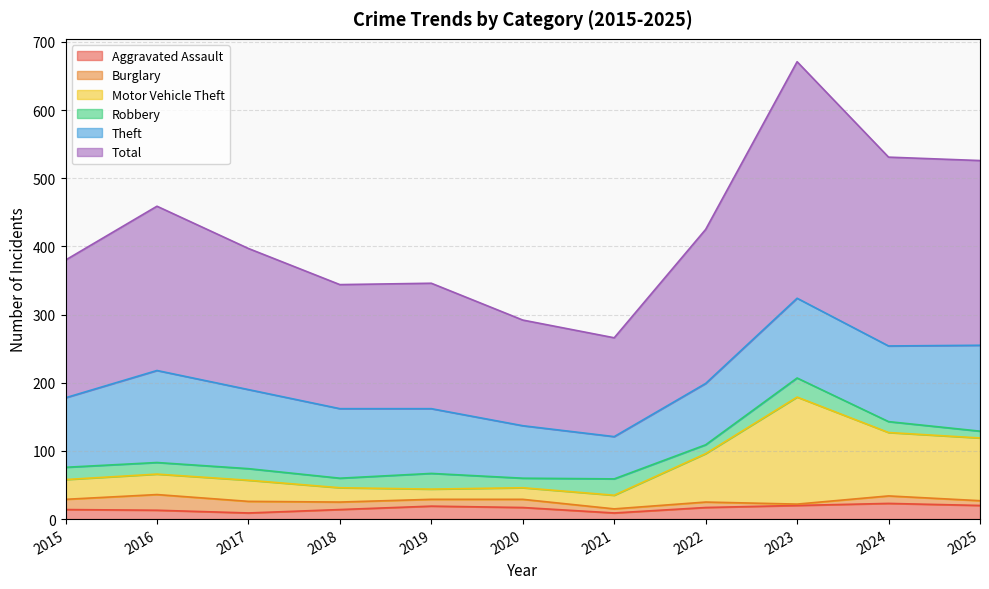

What is the difference between the Aggravated Assault values at 2018 and 2019?

5